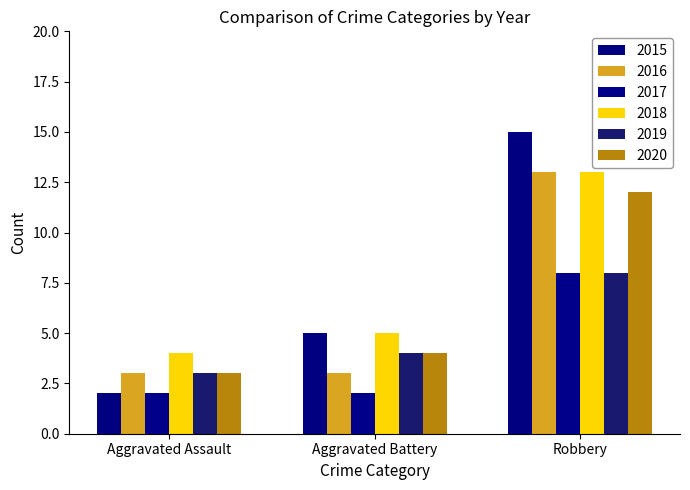

Read the 2017 value at Robbery.

8